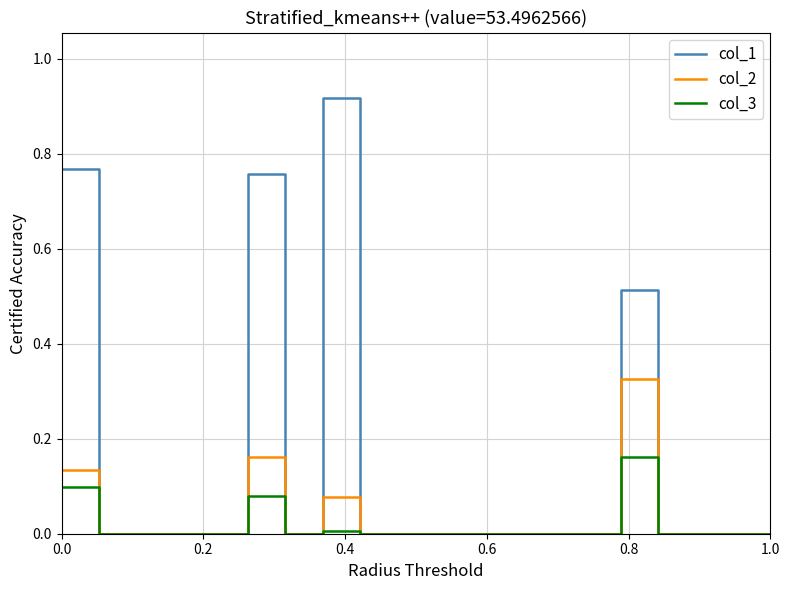

Which series has the largest total across all categories?

col_1